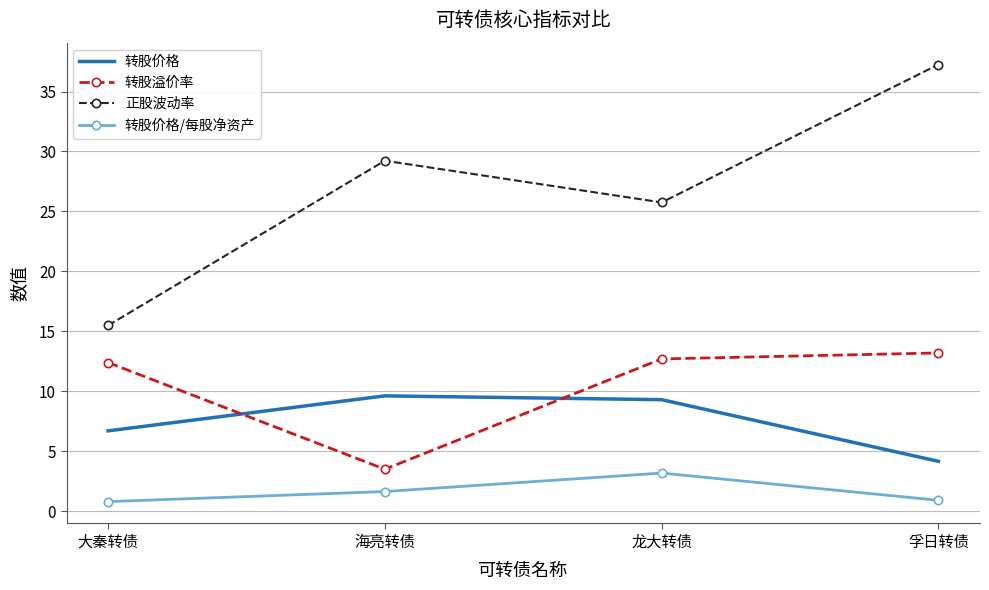

What is the total value across all series at 海亮转债?

44.0